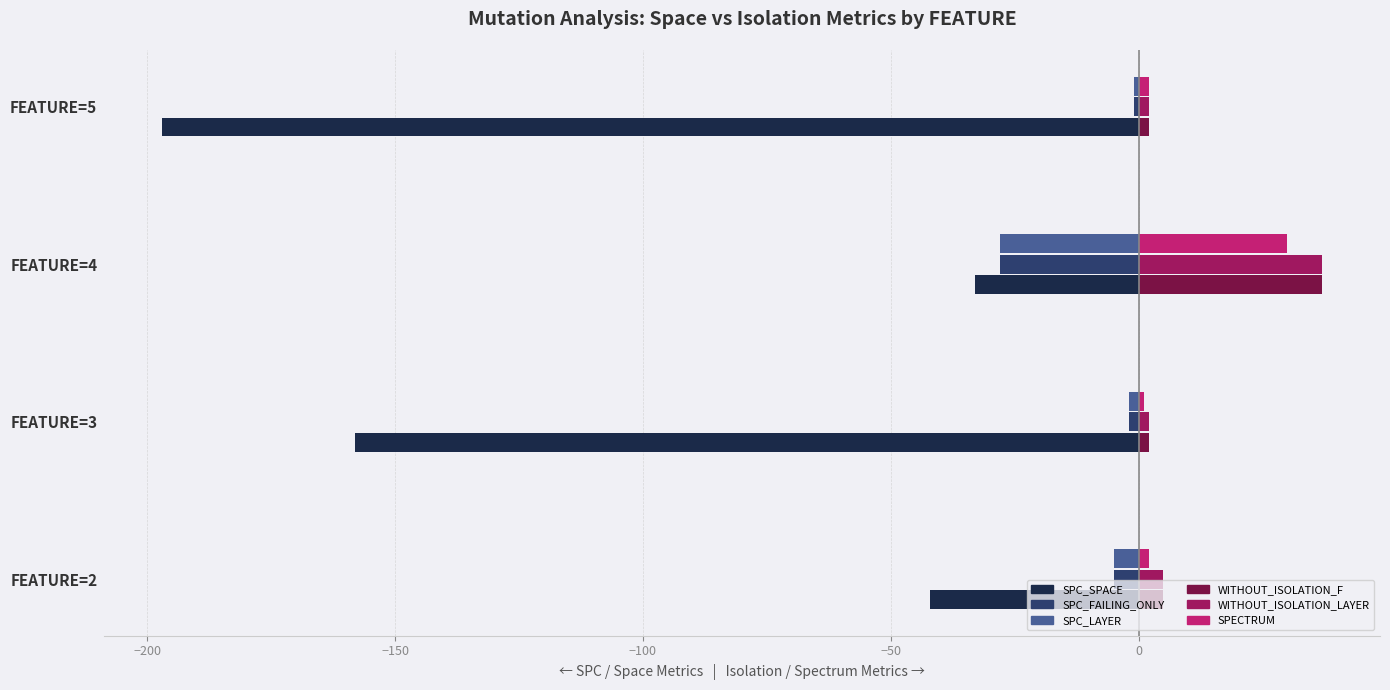

What is the sum of all SPC_FAILING_ONLY values?

-36